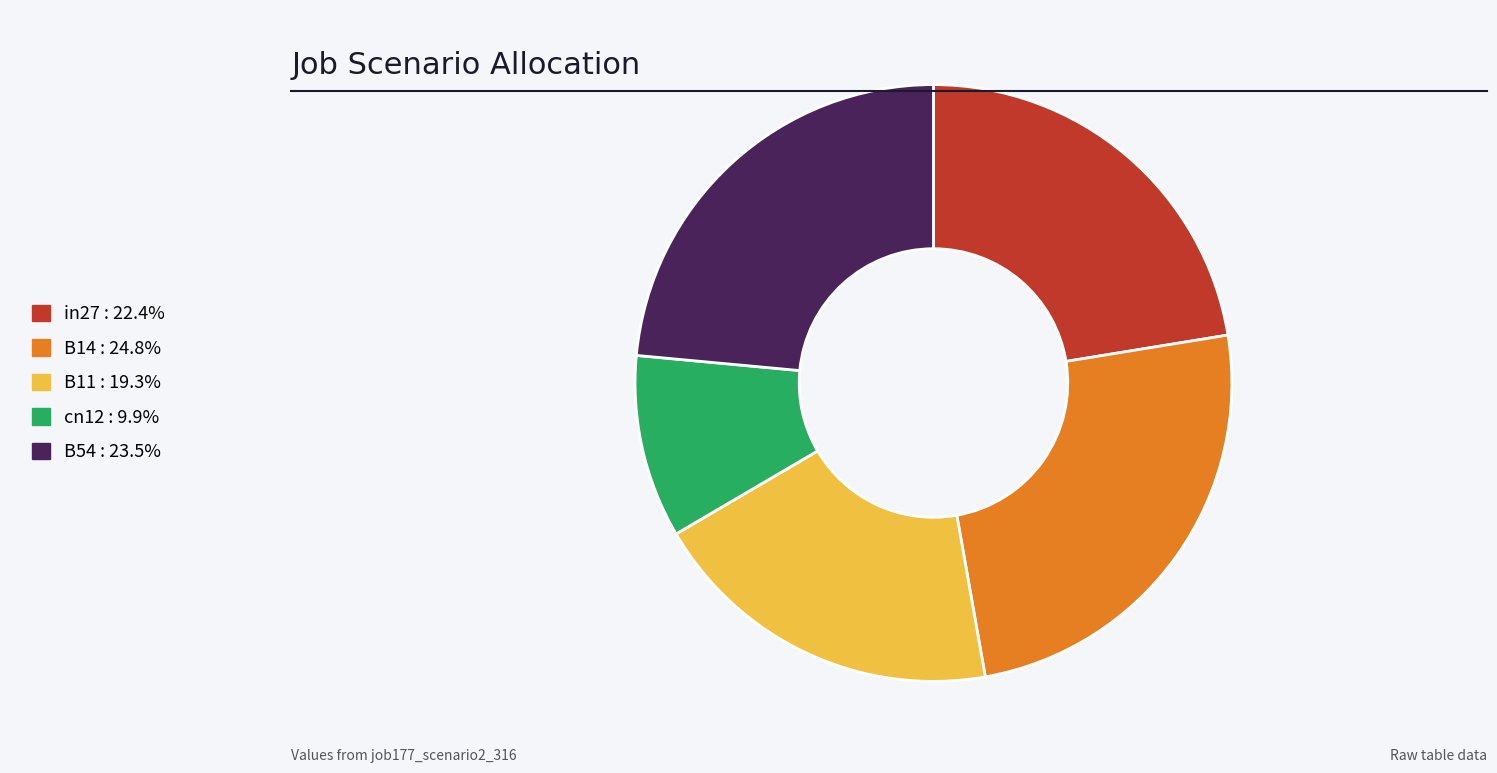

Rank the categories by value from lowest to highest.

cn12, B11, in27, B54, B14